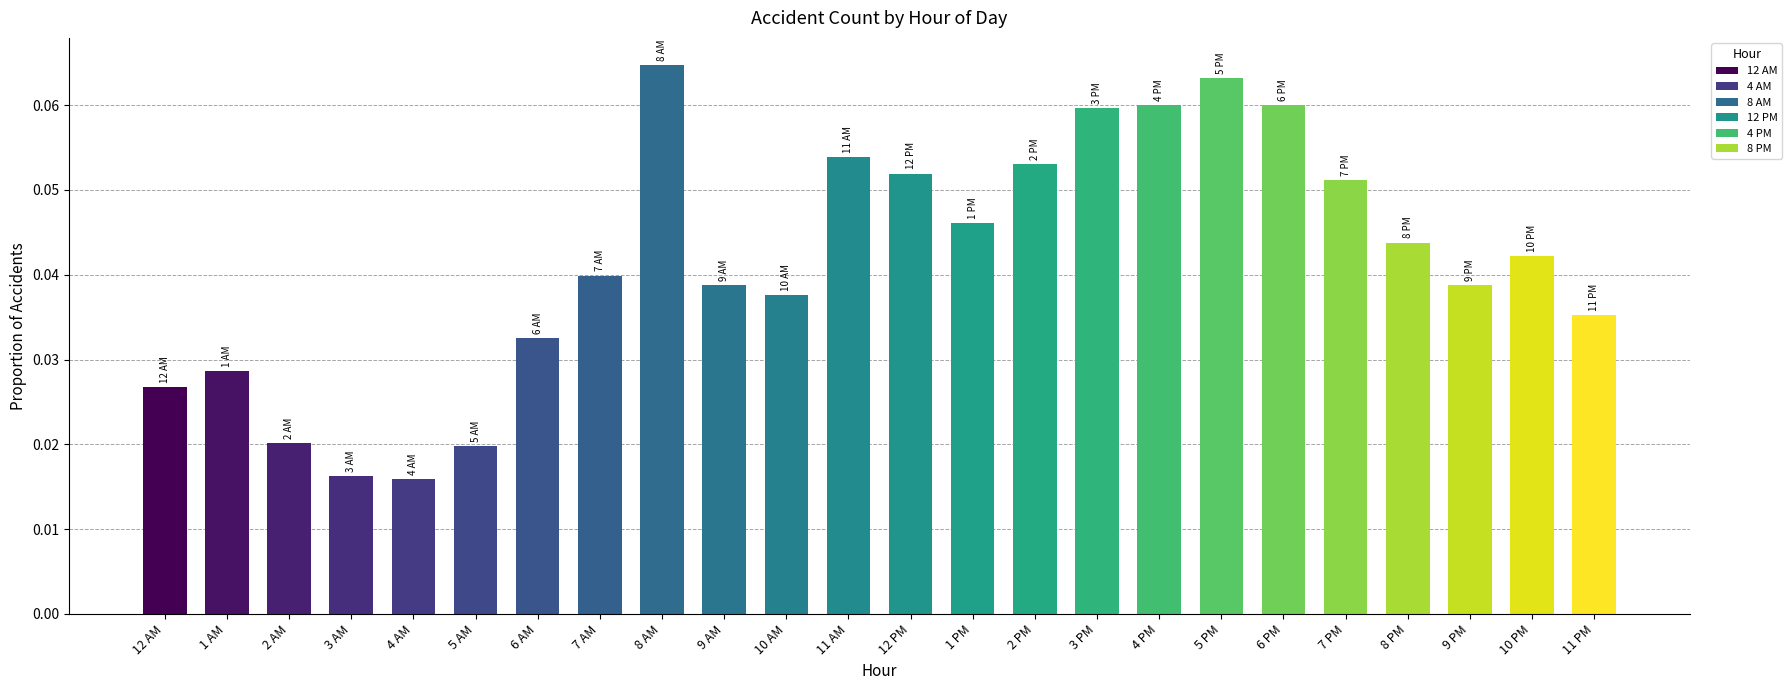

How many values are between 0 and 1?

24